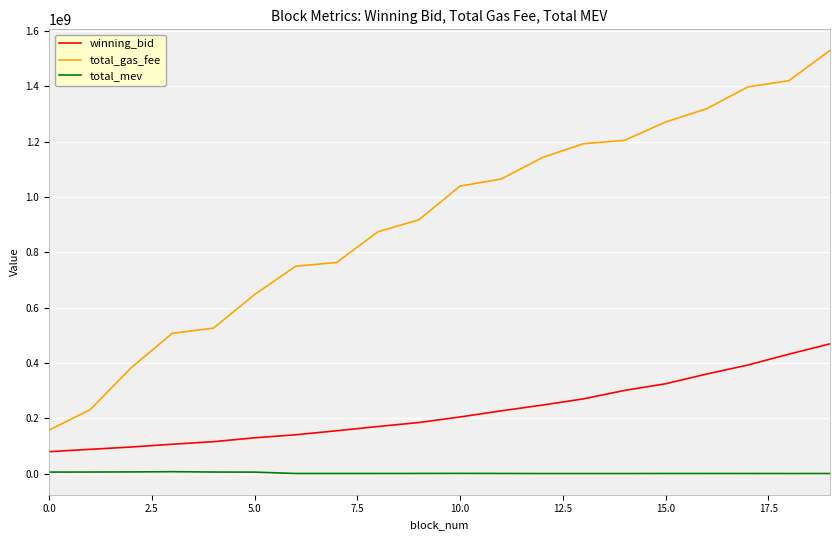

Rank the series by their maximum value, from highest to lowest.

total_gas_fee, winning_bid, total_mev